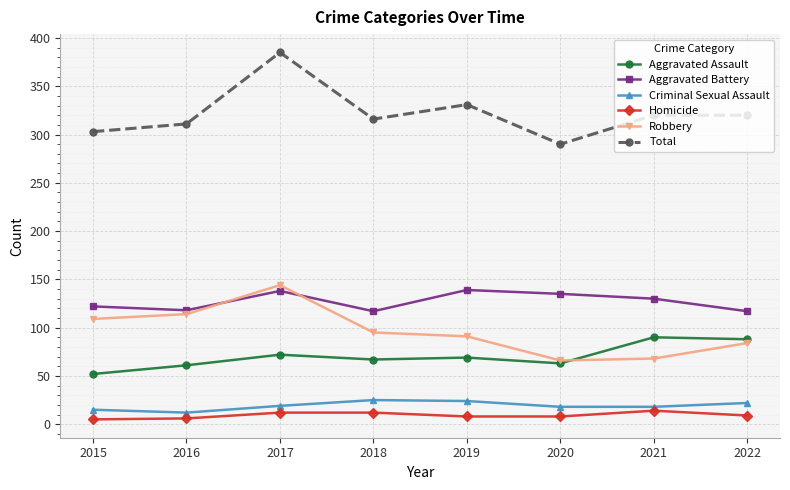

True or false: Total has more than 1 points higher than both neighbors.

True